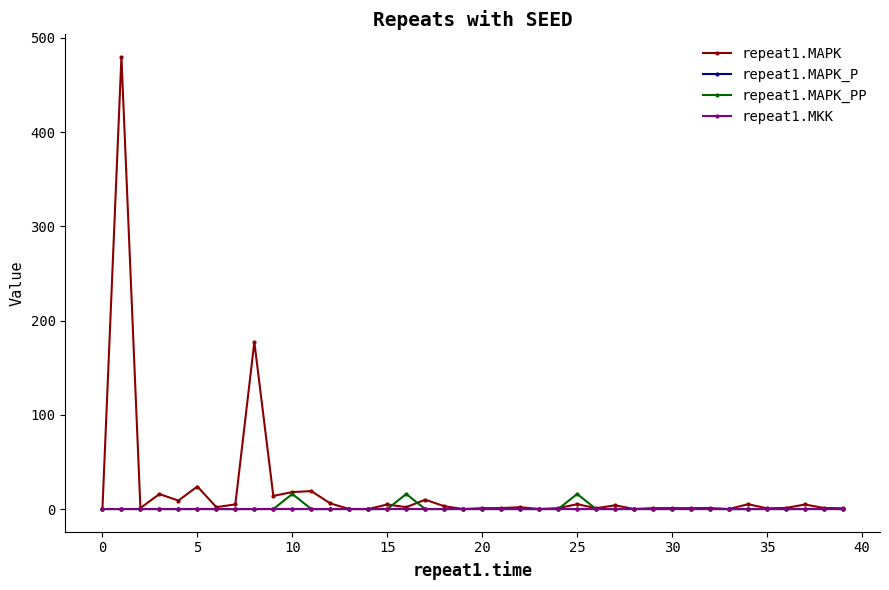

Which series has the largest range (max minus min)?

repeat1.MAPK